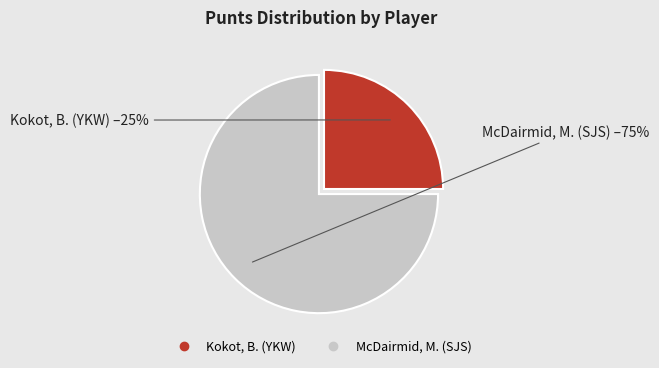

Which category accounts for the majority?

McDairmid, M. (SJS)